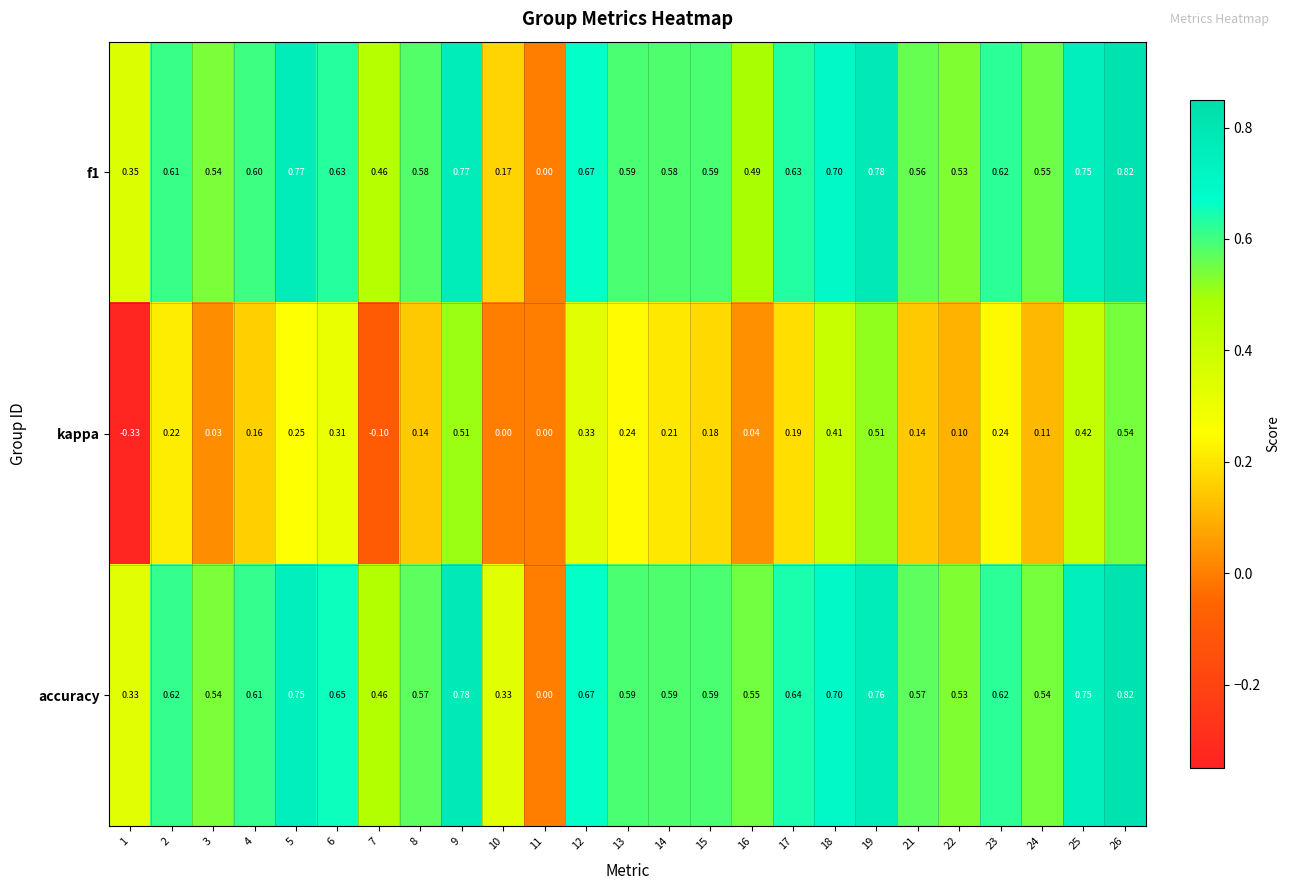

Is the value of accuracy at 10 greater than the value of kappa at 2?

Yes